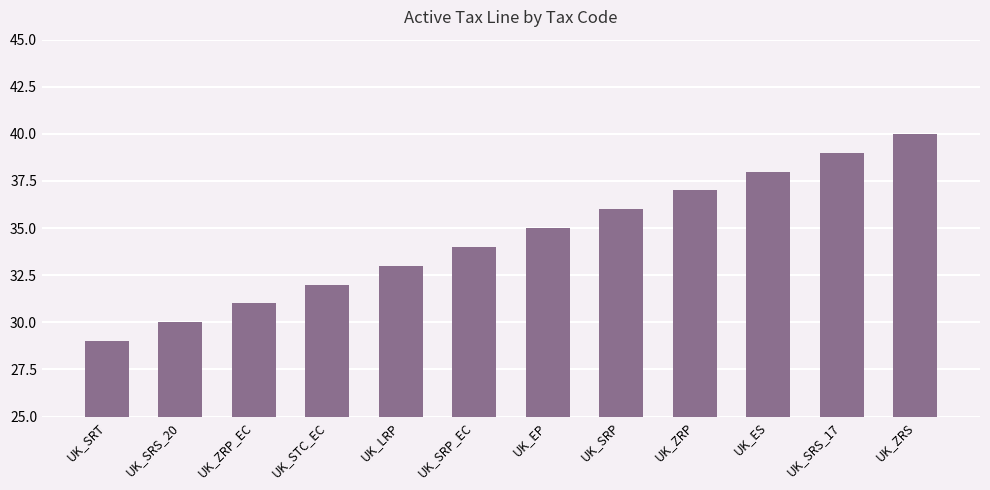

Are the bars grouped side by side (vs. stacked)?

No